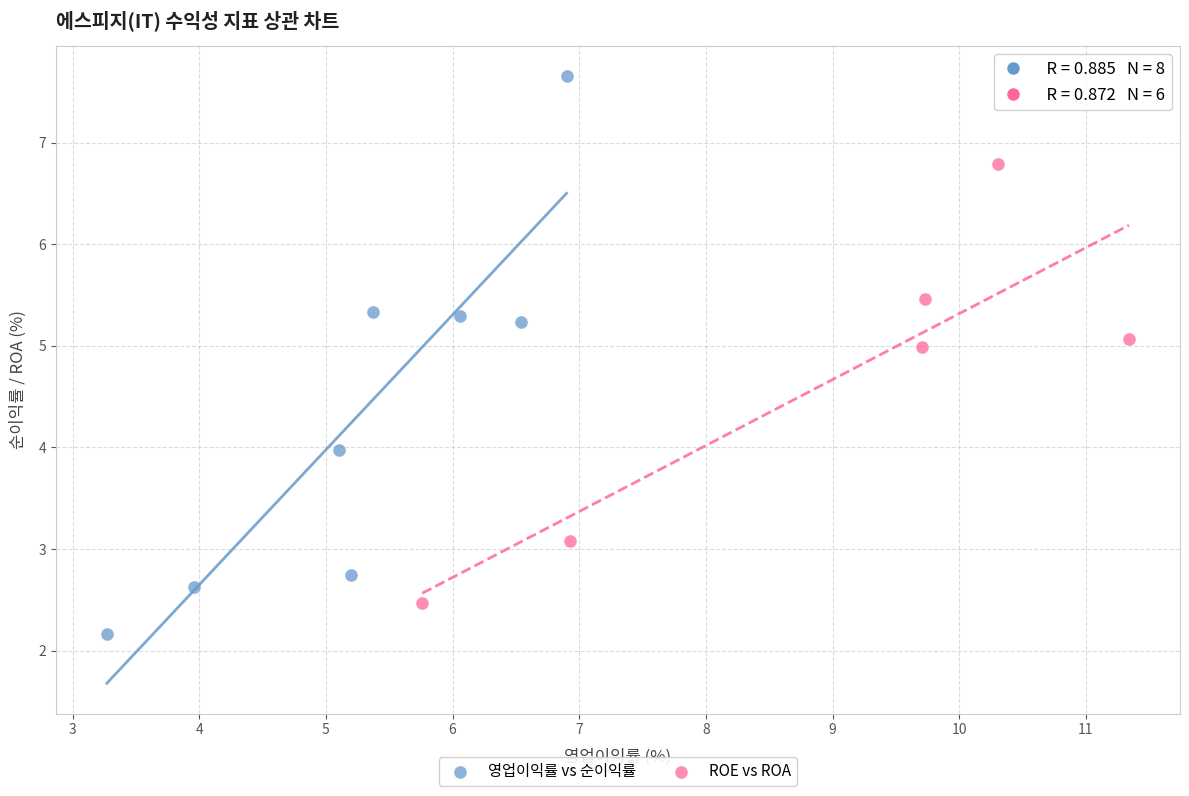

Which series has the largest Y range (max minus min)?

영업이익률 vs 순이익률